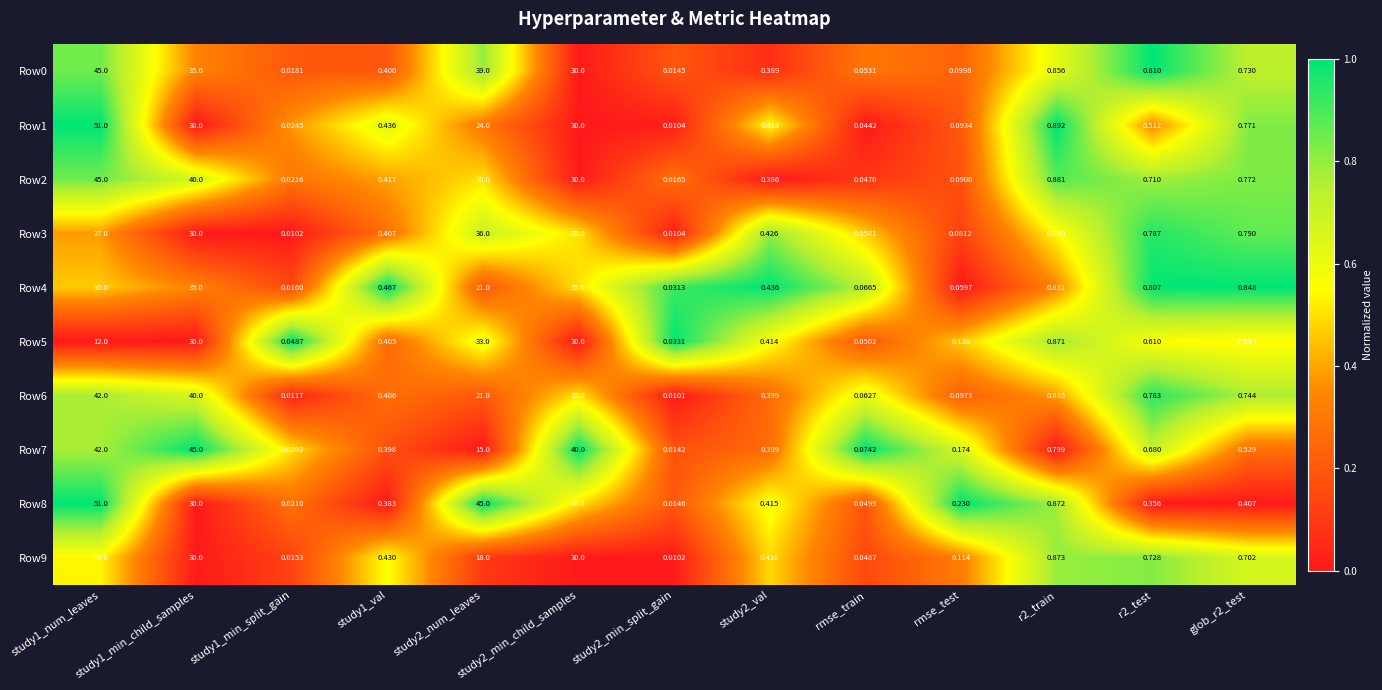

Between study2_val and rmse_test, which series saw the biggest shift?

Row4